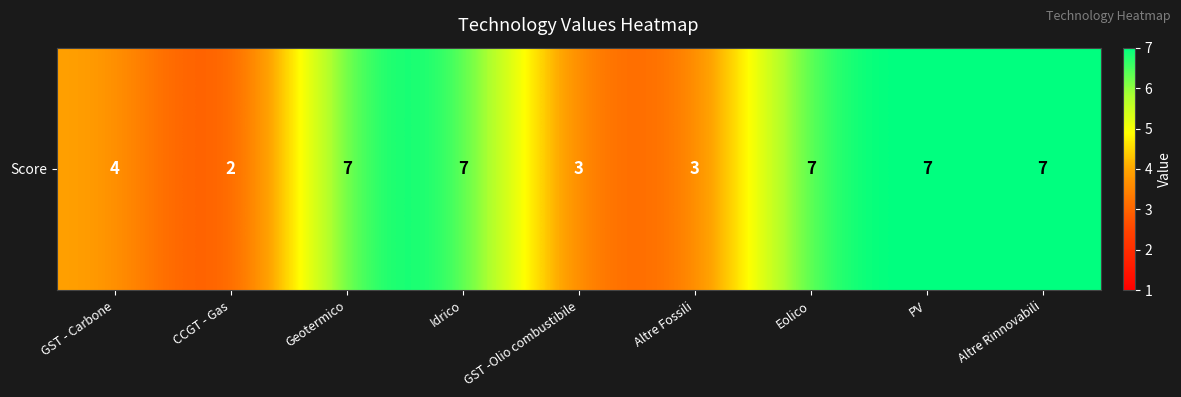

Which has a higher value, Geotermico or Altre Fossili?

Geotermico